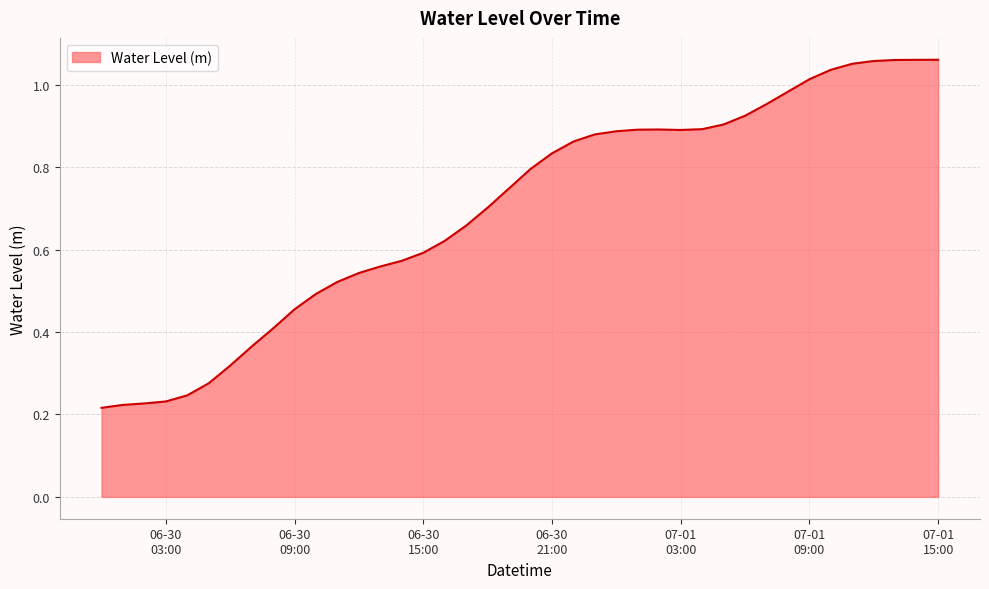

How many lines are shown in the chart?

1